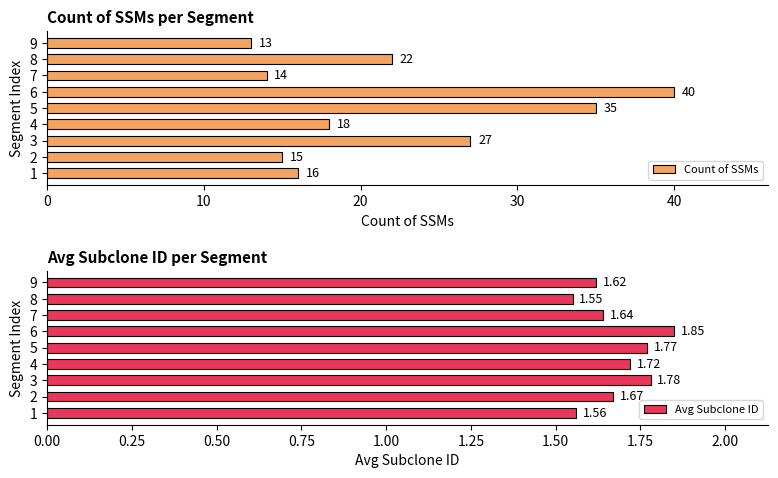

List the series in order of their peak value, lowest first.

Avg Subclone ID, Count of SSMs